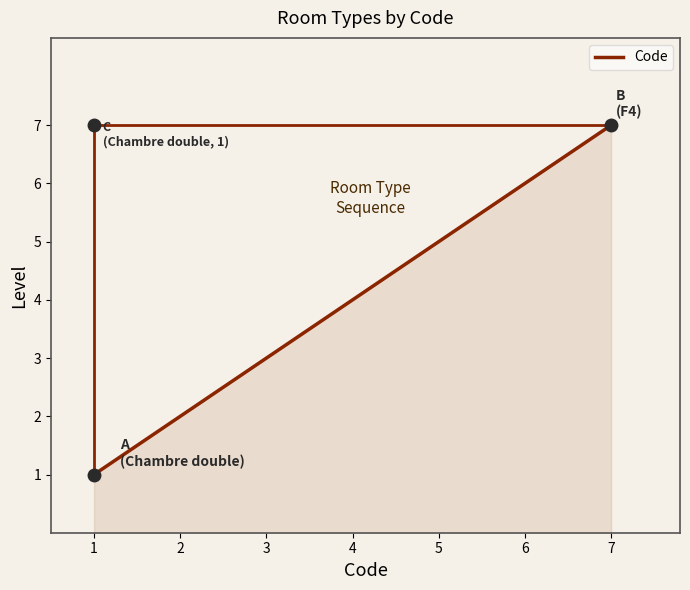

Rank the categories by value from highest to lowest.

7, 6, 5, 4, 3, 2, 1